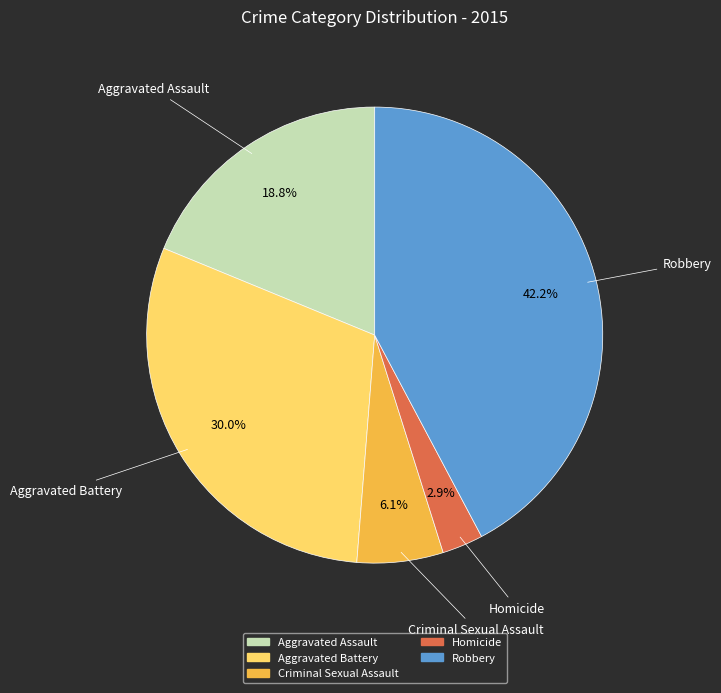

To the nearest percent, what is the difference between the Aggravated Battery and Homicide slice percentages?

27%